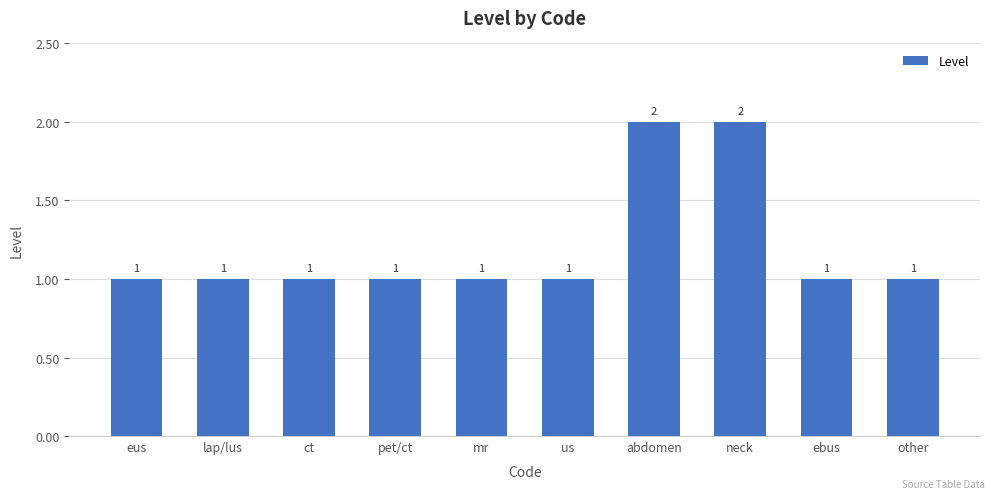

What is the label of the 3rd bar from the right?

neck